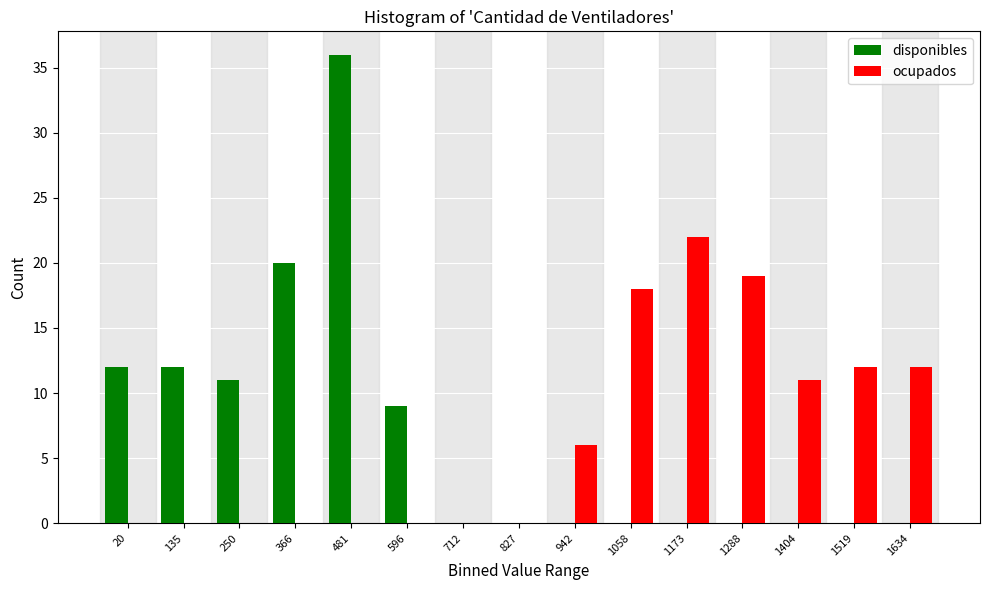

Reading left to right, transcribe all the data shown in this chart.

disponibles: 20=12	135=12	250=11	366=20	481=36	596=9	712=0	827=0	942=0	1058=0	1173=0	1288=0	1404=0	1519=0	1634=0
ocupados: 20=0	135=0	250=0	366=0	481=0	596=0	712=0	827=0	942=6	1058=18	1173=22	1288=19	1404=11	1519=12	1634=12